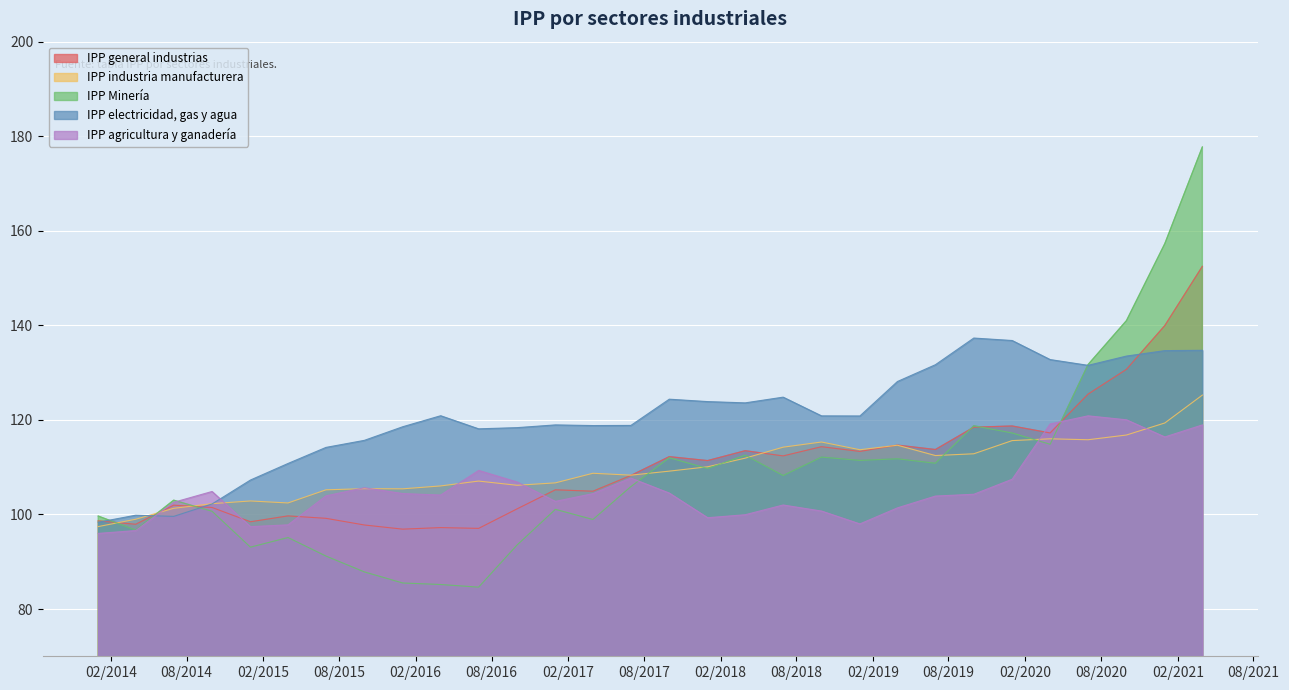

True or false: IPP general industrias has more than 2 points higher than both neighbors.

True